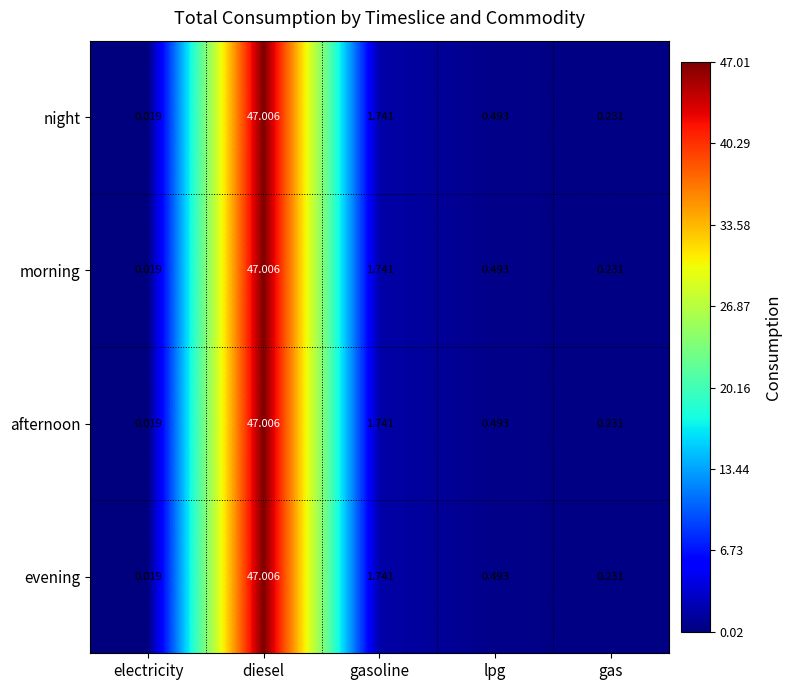

Where is evening nearest to the value 23?

gasoline